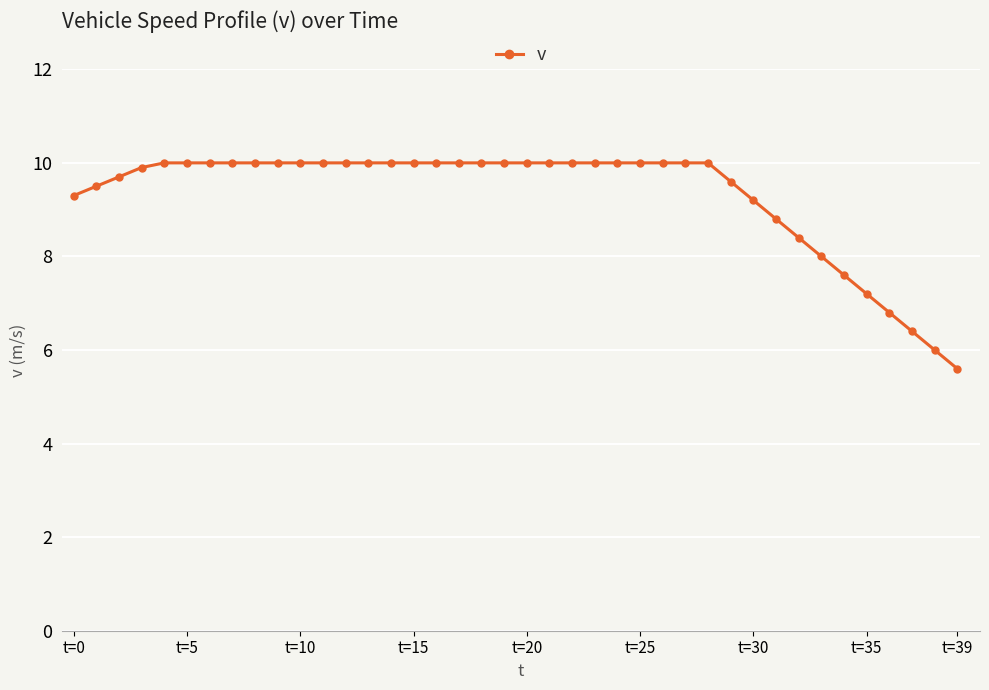

Reading left to right, extract all data points from this chart.

9.3	9.5	9.7	9.9	10.0	10.0	10.0	10.0	10.0	10.0	10.0	10.0	10.0	10.0	10.0	10.0	10.0	10.0	10.0	10.0	10.0	10.0	10.0	10.0	10.0	10.0	10.0	10.0	10.0	9.6	9.2	8.8	8.4	8.0	7.6	7.2	6.8	6.4	6.0	5.6